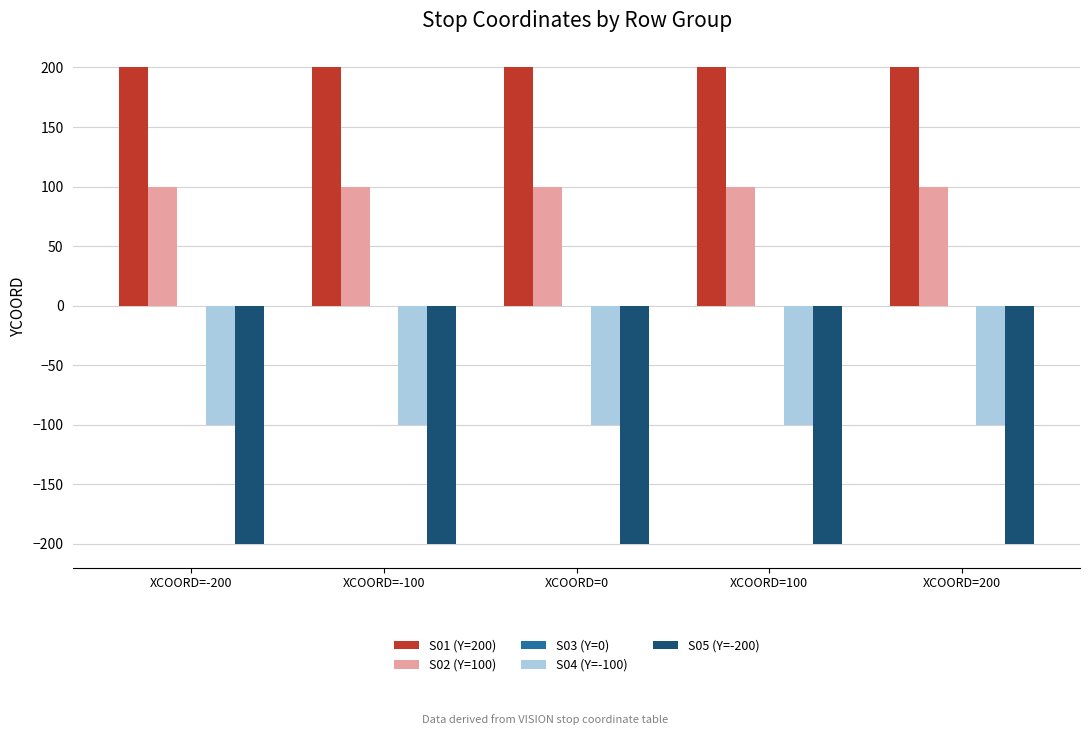

What is the label of the 3rd bar from the left?

XCOORD=0